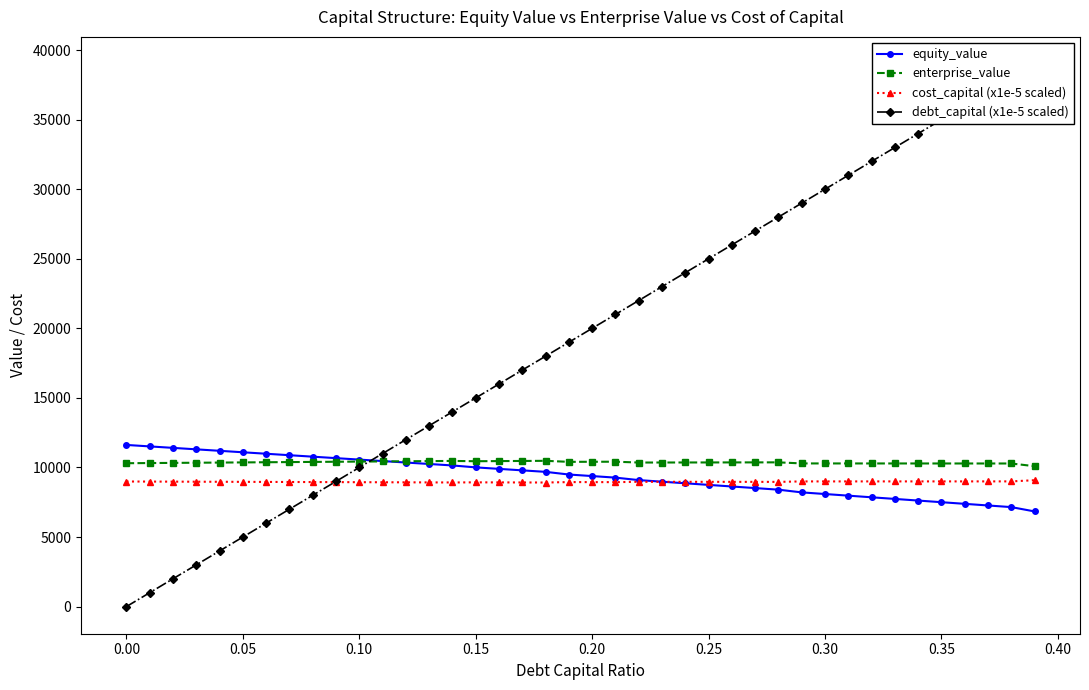

Count the number of categories in the chart.

40